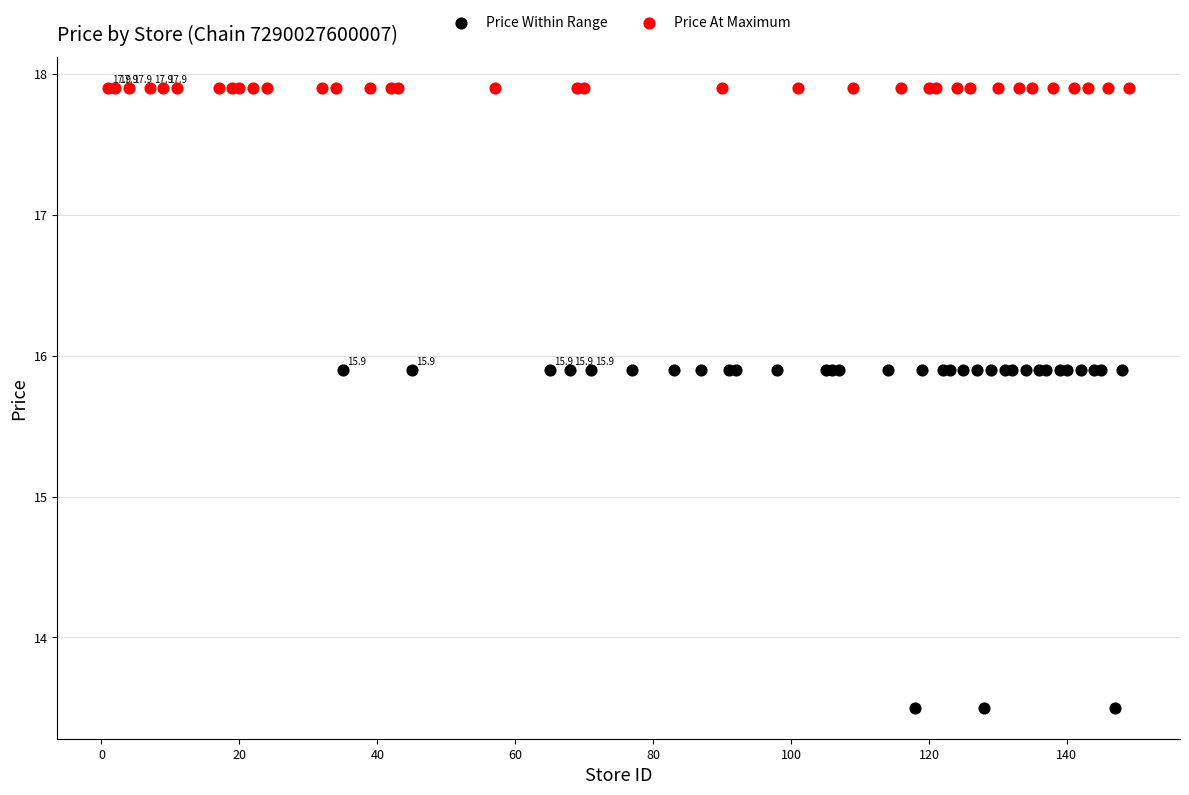

What are all the series names shown in the legend?

Price Within Range, Price At Maximum